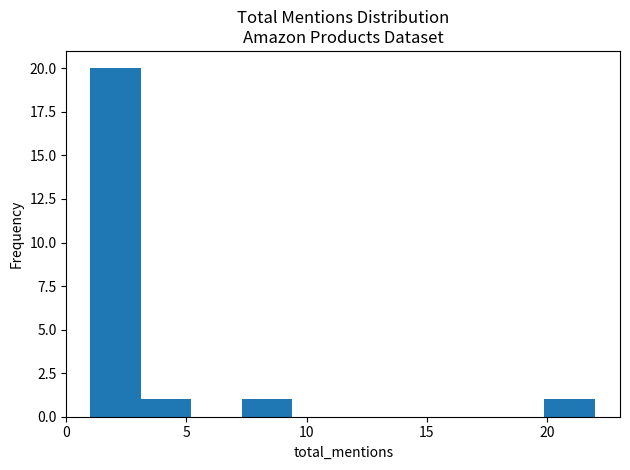

Reading left to right, transcribe this chart: for each bar, give the range it covers on the x-axis and its height. Neither the bar edges nor the heights are printed on the chart, so give them approximately, as read against the axes.

1.0 to 3.1: 20
3.1 to 5.2: 1
5.2 to 7.3: 0
7.3 to 9.4: 1
9.4 to 11.5: 0
11.5 to 13.6: 0
13.6 to 15.7: 0
15.7 to 17.8: 0
17.8 to 19.9: 0
19.9 to 22.0: 1